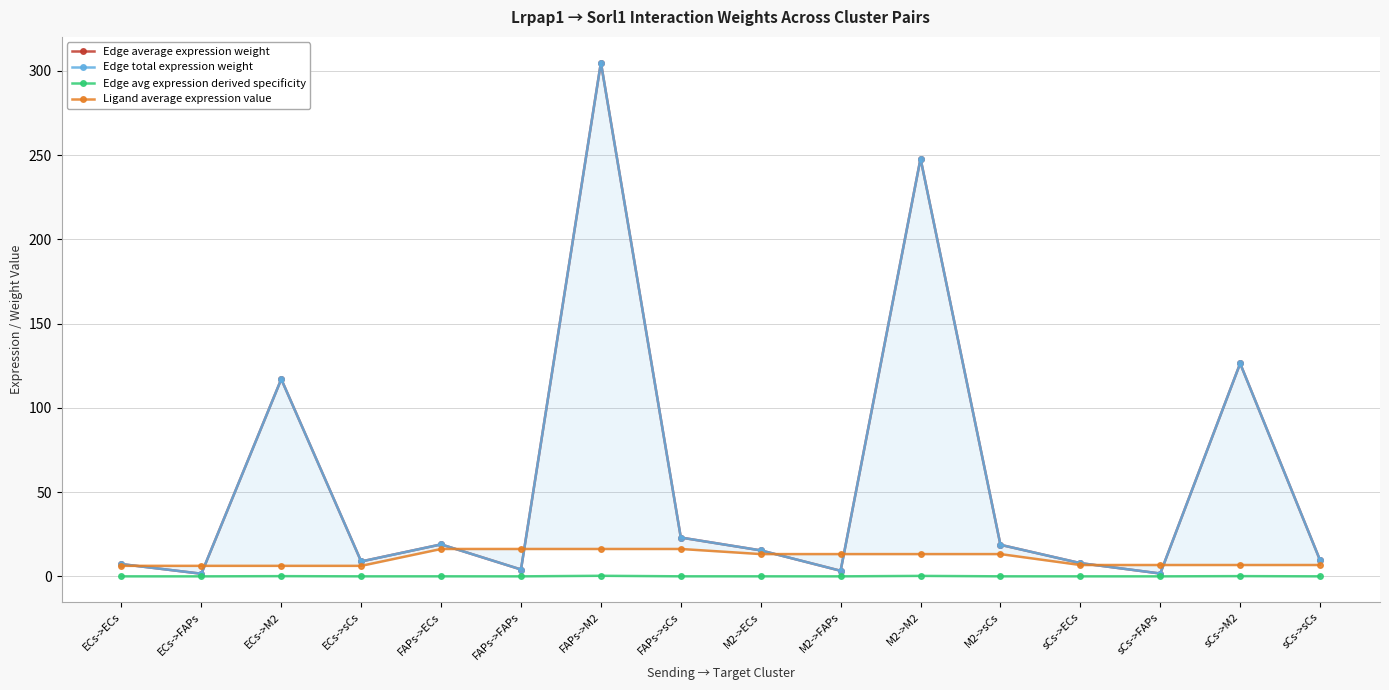

At how many categories does at least one series exceed 122?

3